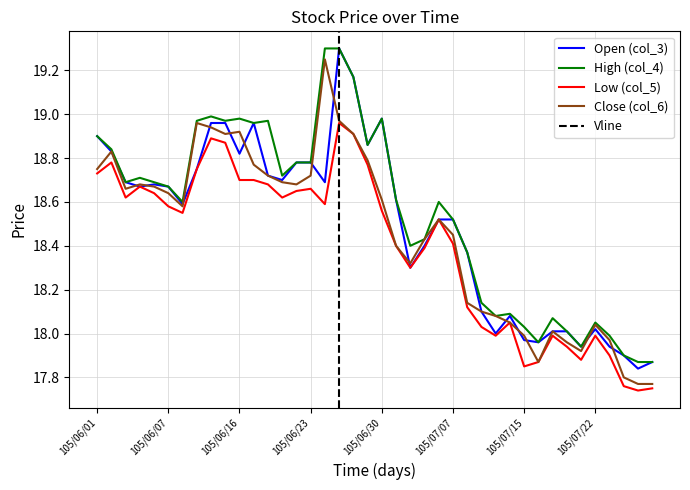

True or false: Close (col_6) has a value of 19.0 at 105/06/13.

True